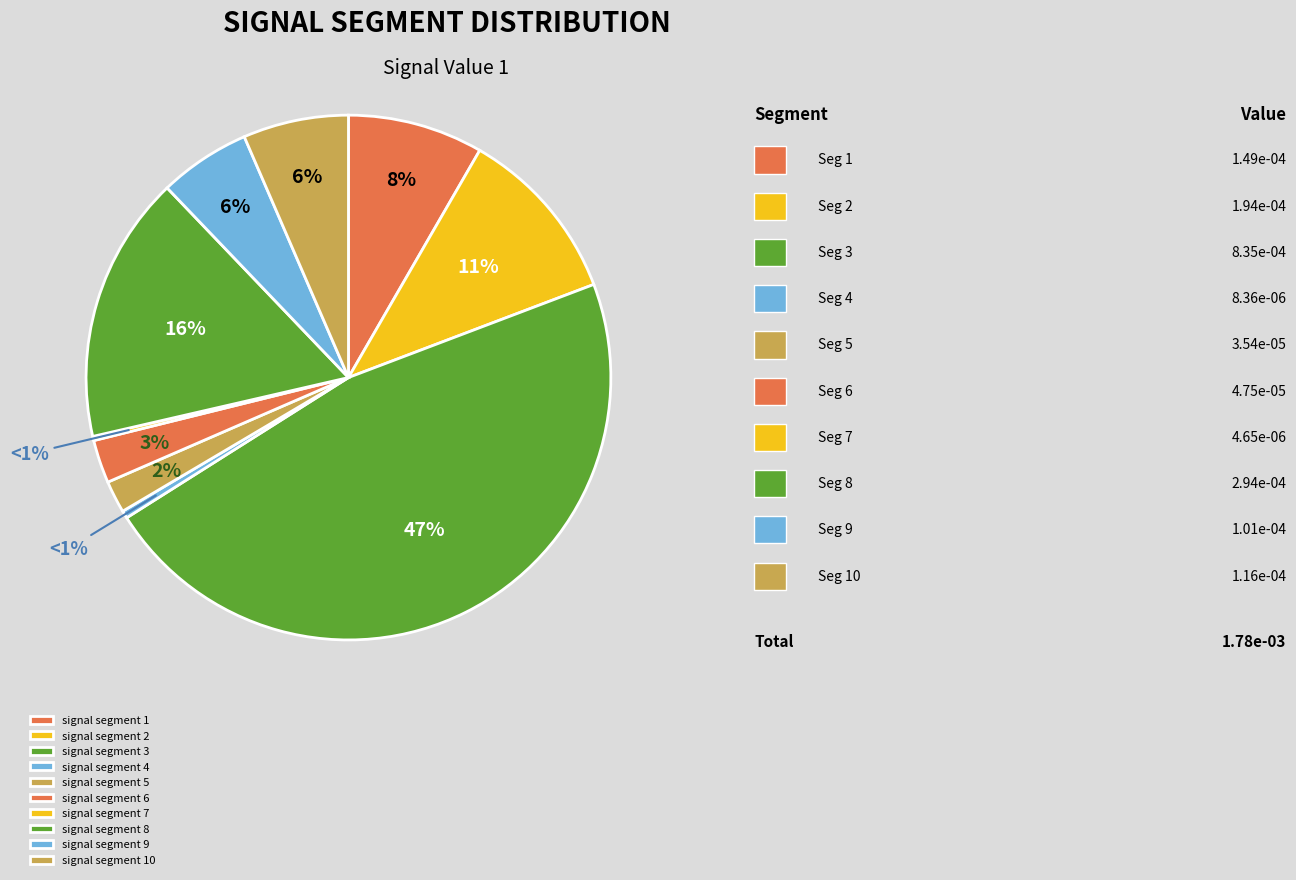

How many segments does this pie chart have?

10